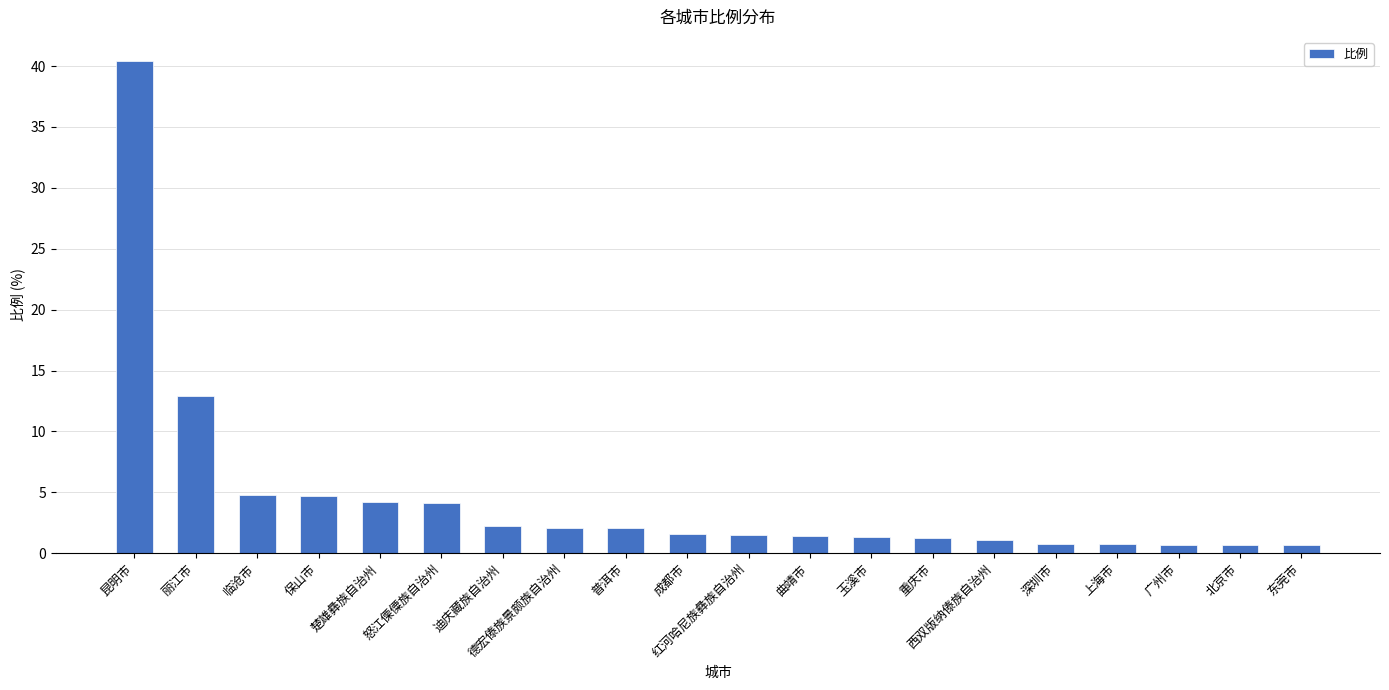

How many bars are there in total?

20